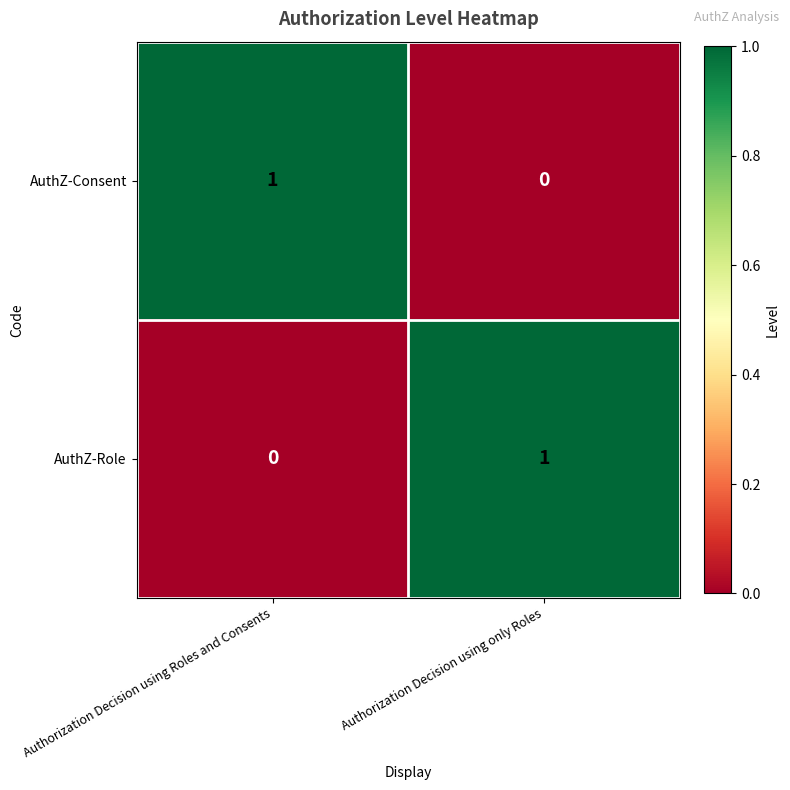

Reading left to right, extract all data points from this chart.

AuthZ-Consent: Authorization Decision using Roles and Consents=1	Authorization Decision using only Roles=0
AuthZ-Role: Authorization Decision using Roles and Consents=0	Authorization Decision using only Roles=1